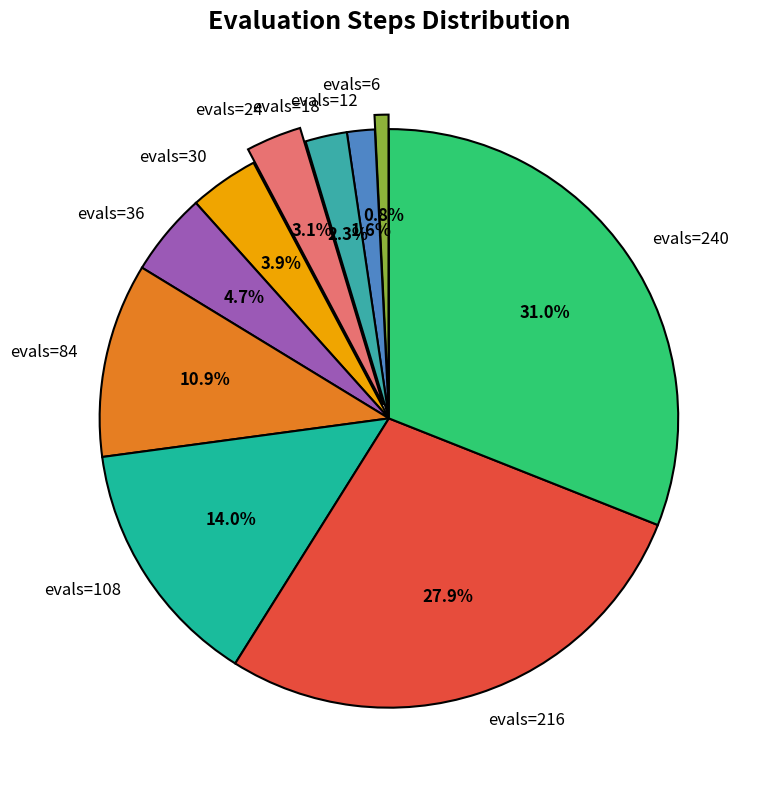

True or false: evals=6 accounts for 1% of the total.

True